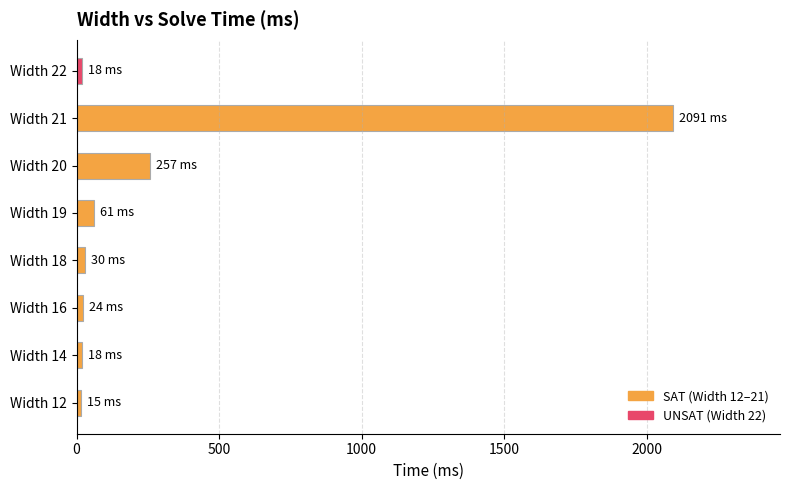

Where is the data nearest to the value 1053?

Width 20